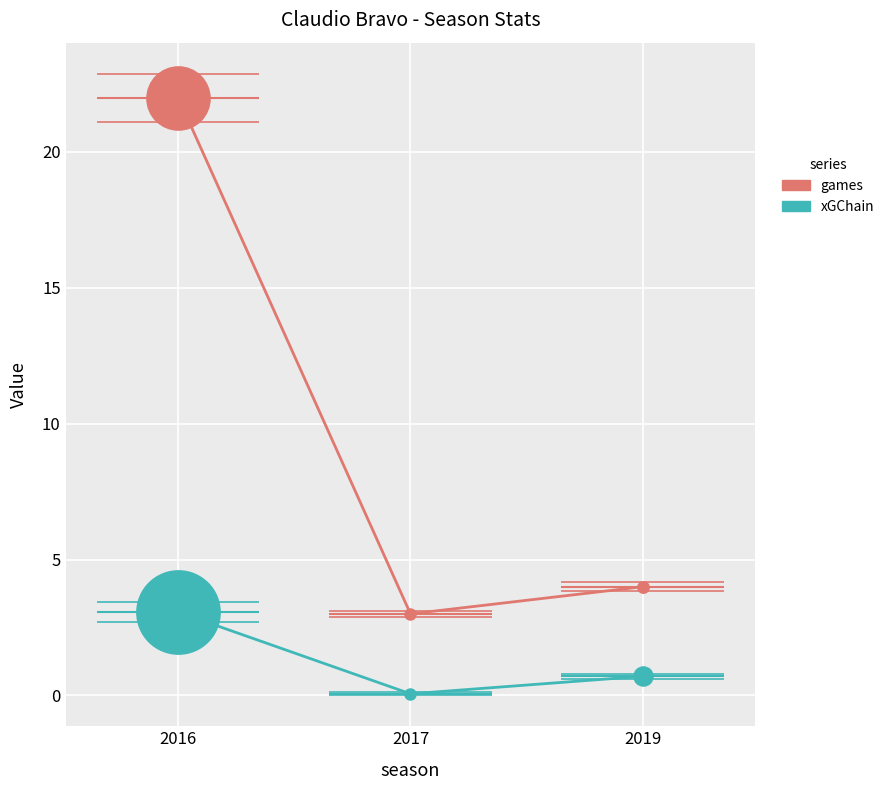

Which category has the highest value across all series?

2016